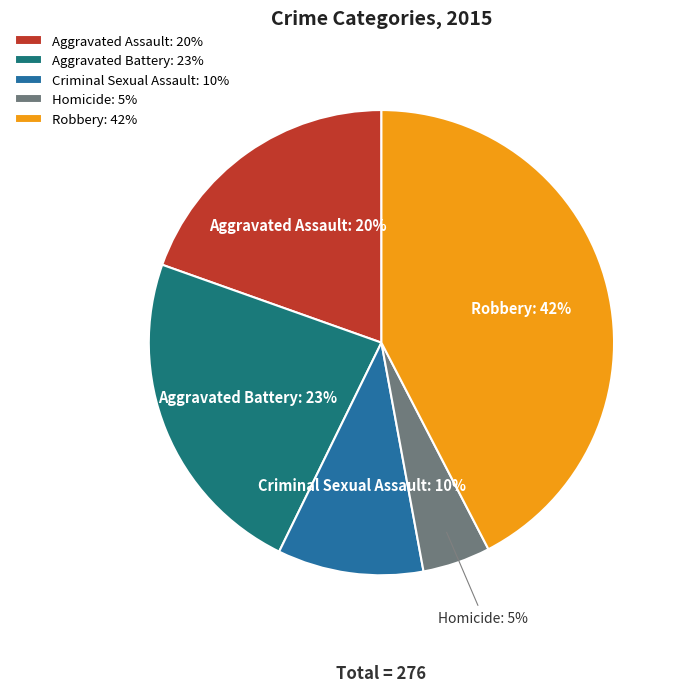

Rank the categories by value from lowest to highest.

Homicide, Criminal Sexual Assault, Aggravated Assault, Aggravated Battery, Robbery